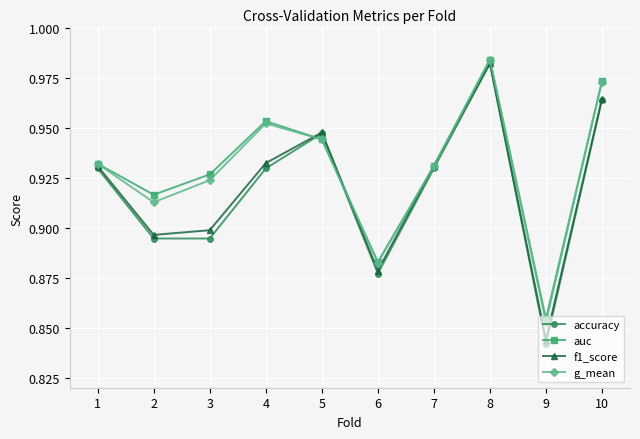

Count the g_mean values in the range 0 to 1.

10